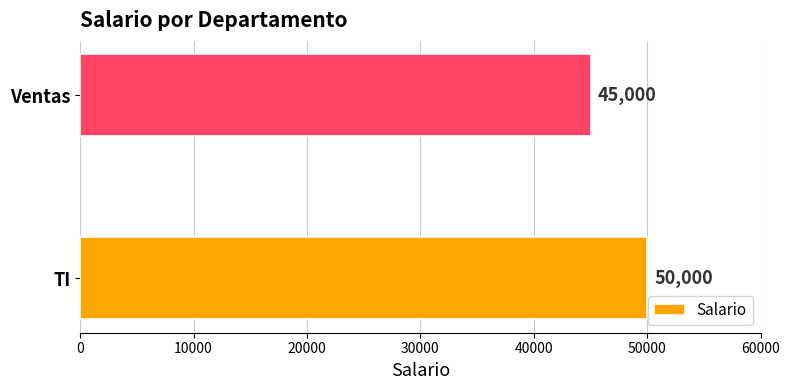

What is the difference between the values at TI and Ventas?

5000